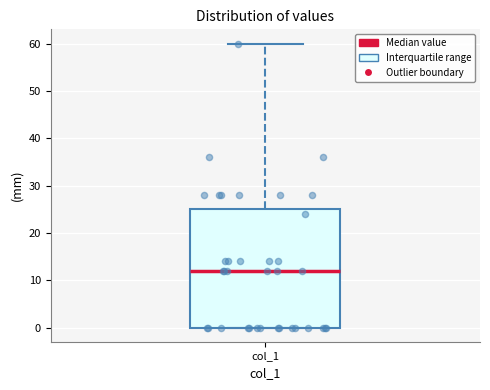

Where does the upper whisker of the box for col_1 end on the y-axis? The values are not printed on the chart, so give them approximately, as read against the axis.

60